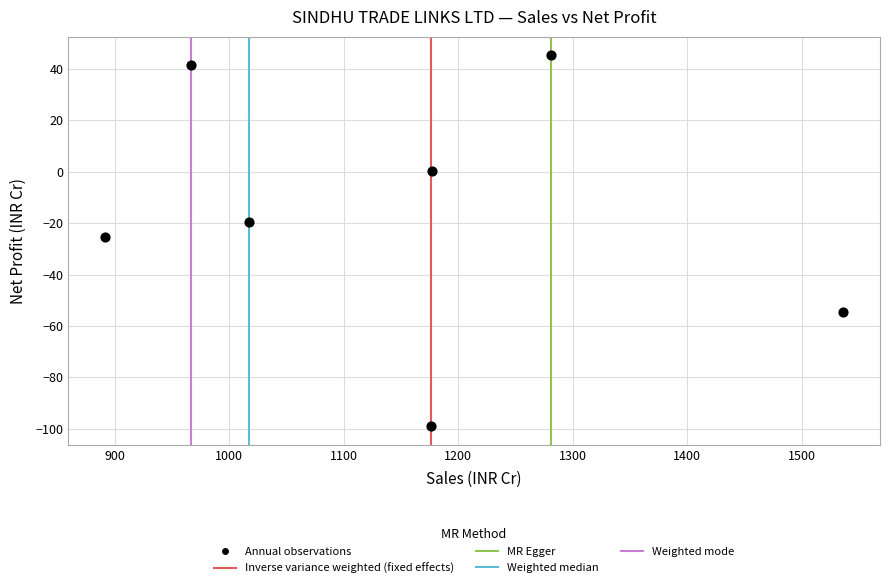

What is the range of Y values (max minus min)?

144.3